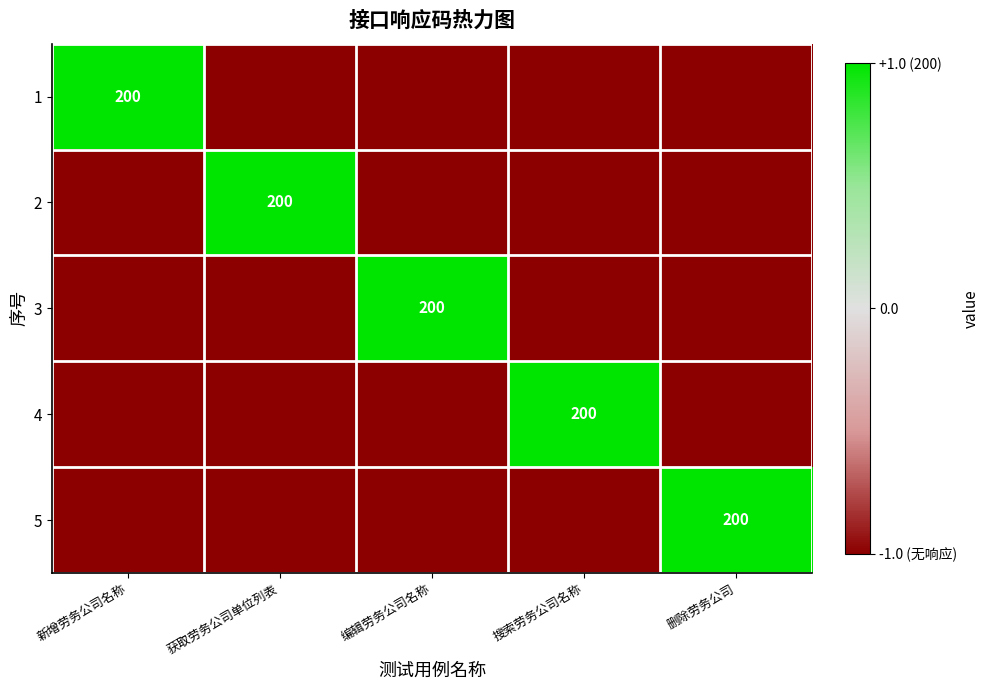

The value of 5 at 删除劳务公司 is 53. True or false?

False